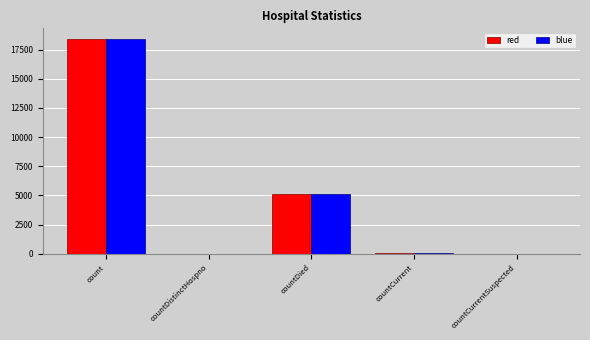

What is the approximate value of blue at count?

18398